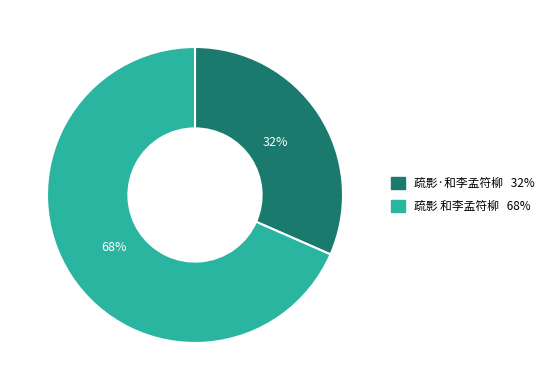

To the nearest percent, what is the combined percentage of 疏影·和李孟符柳 and 疏影 和李孟符柳?

100%